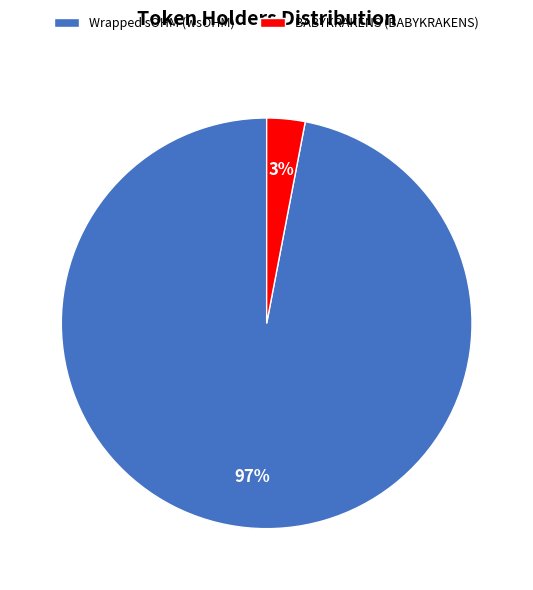

Which category has the smallest portion of the pie?

BABYKRAKENS (BABYKRAKENS)